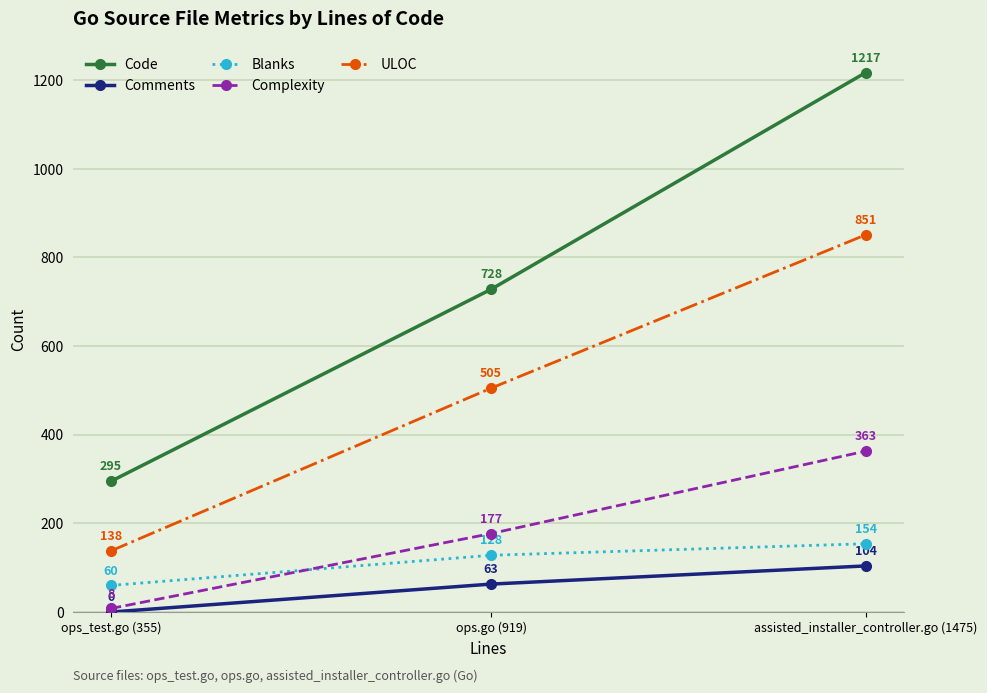

Rank the series by their maximum value, from highest to lowest.

Code, ULOC, Complexity, Blanks, Comments